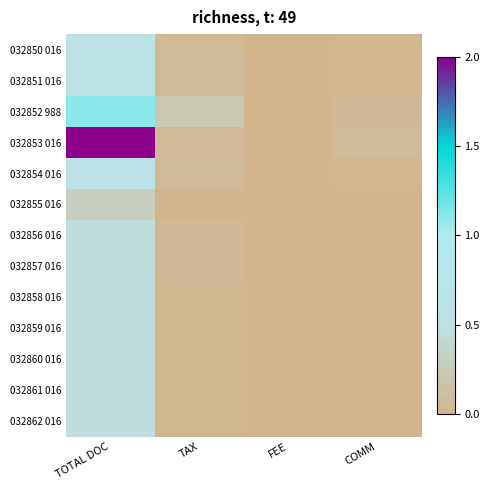

Which series has the largest range (max minus min)?

032853 016